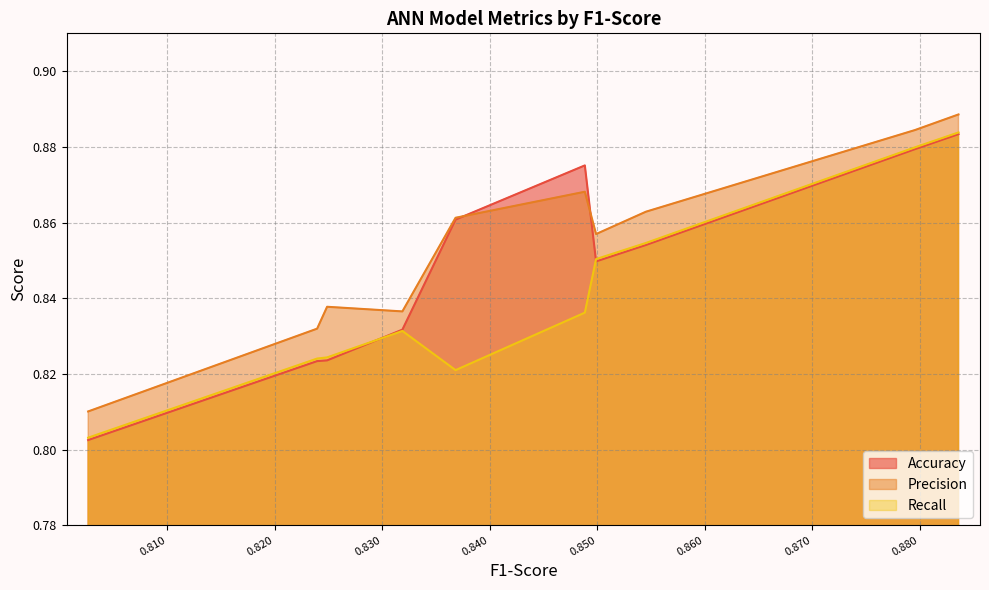

The Precision series shows 1.5 at 0.8488548477573458. True or false?

False